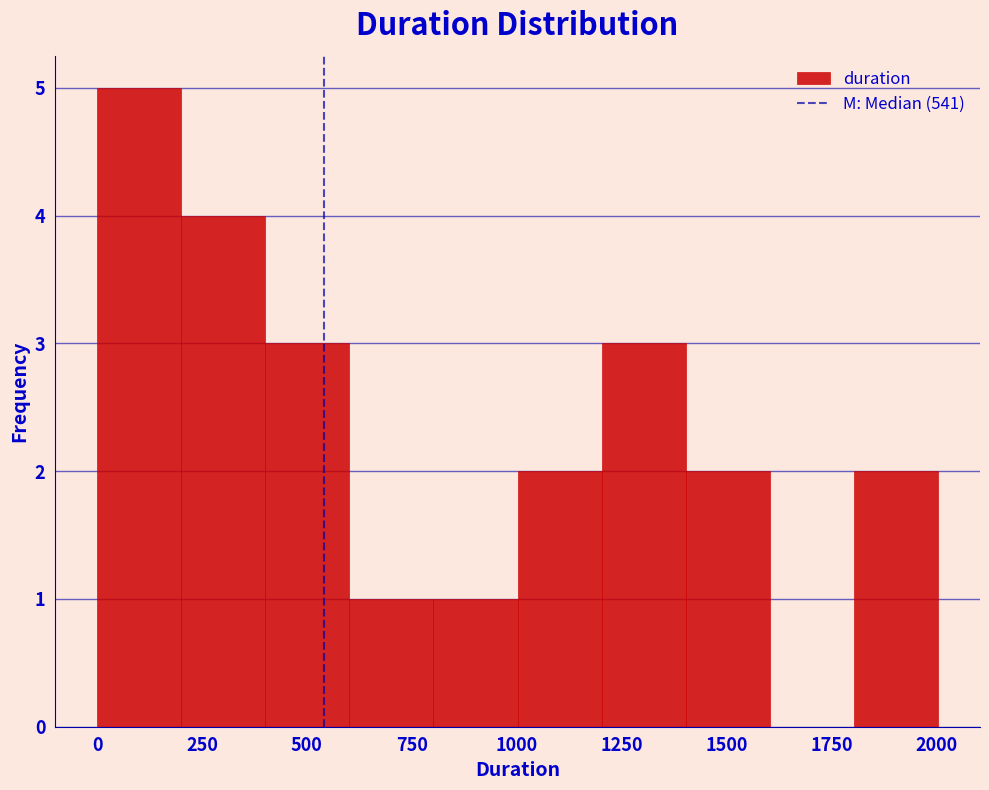

Reading left to right, transcribe this chart: for each bar, give the range it covers on the x-axis and its height. Neither the bar edges nor the heights are printed on the chart, so give them approximately, as read against the axes.

0 to 200: 5
200 to 400: 4
400 to 600: 3
600 to 800: 1
800 to 1000: 1
1000 to 1200: 2
1200 to 1400: 3
1400 to 1600: 2
1600 to 1800: 0
1800 to 2000: 2